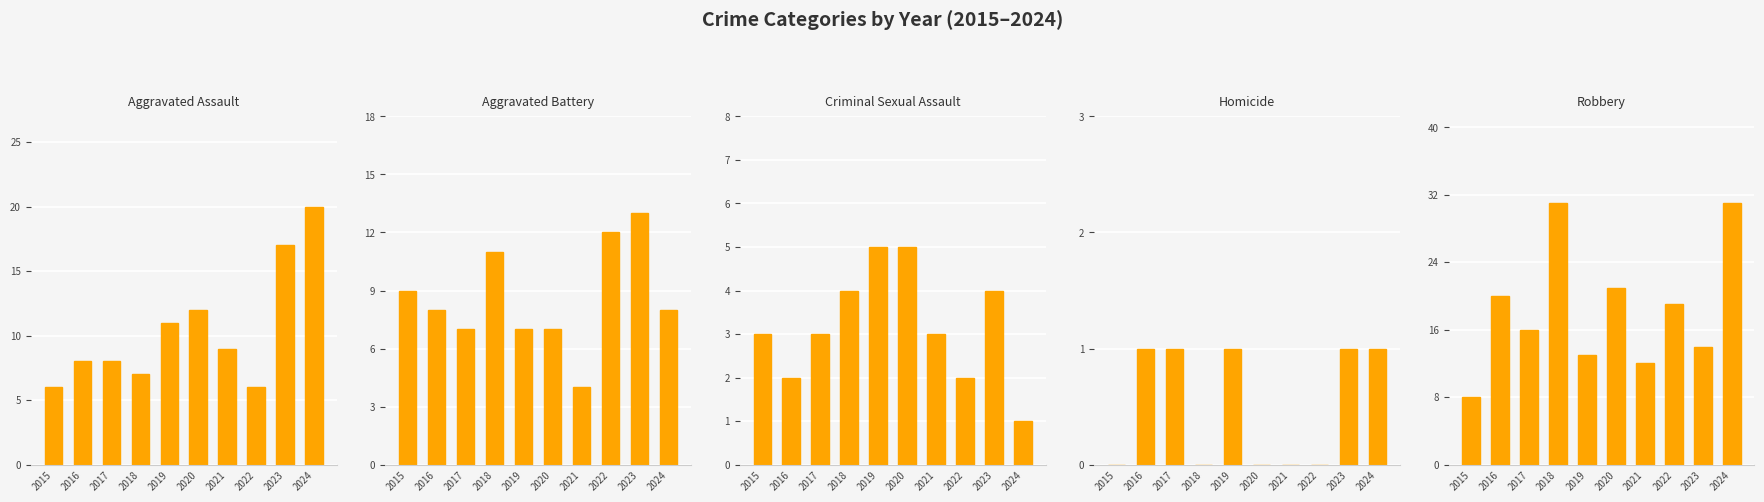

What is the value of the Aggravated Battery bar at the 9th from the left?

13